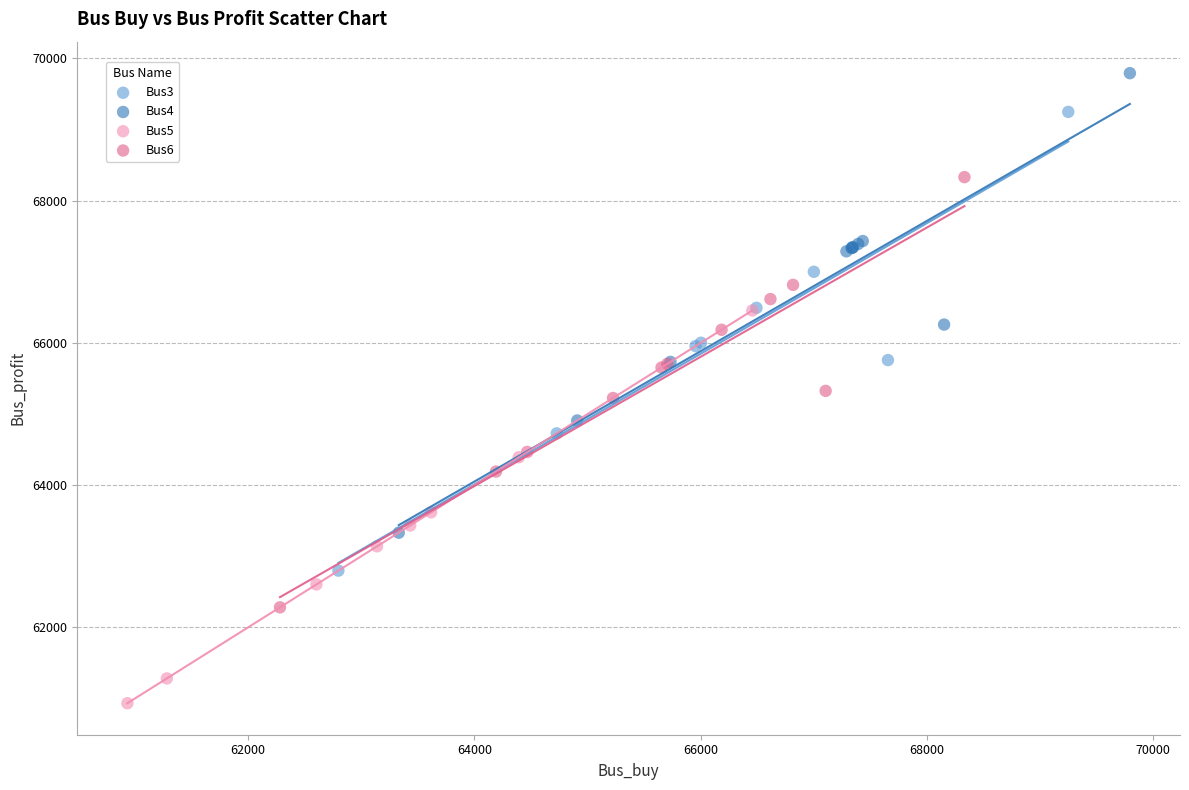

Which series reaches the maximum Y coordinate?

Bus4